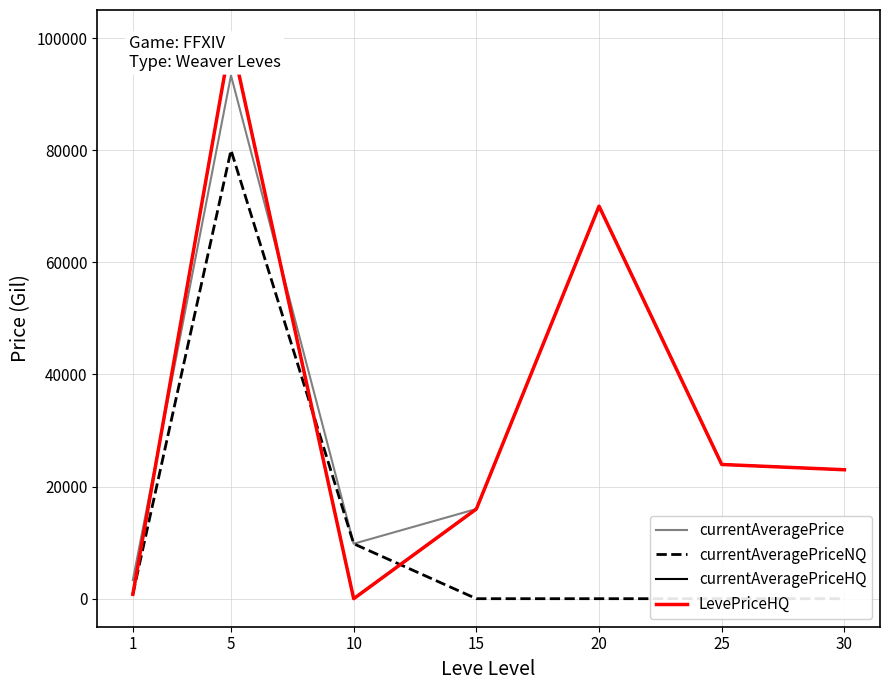

At which category does currentAveragePriceNQ reach its first local peak?

5